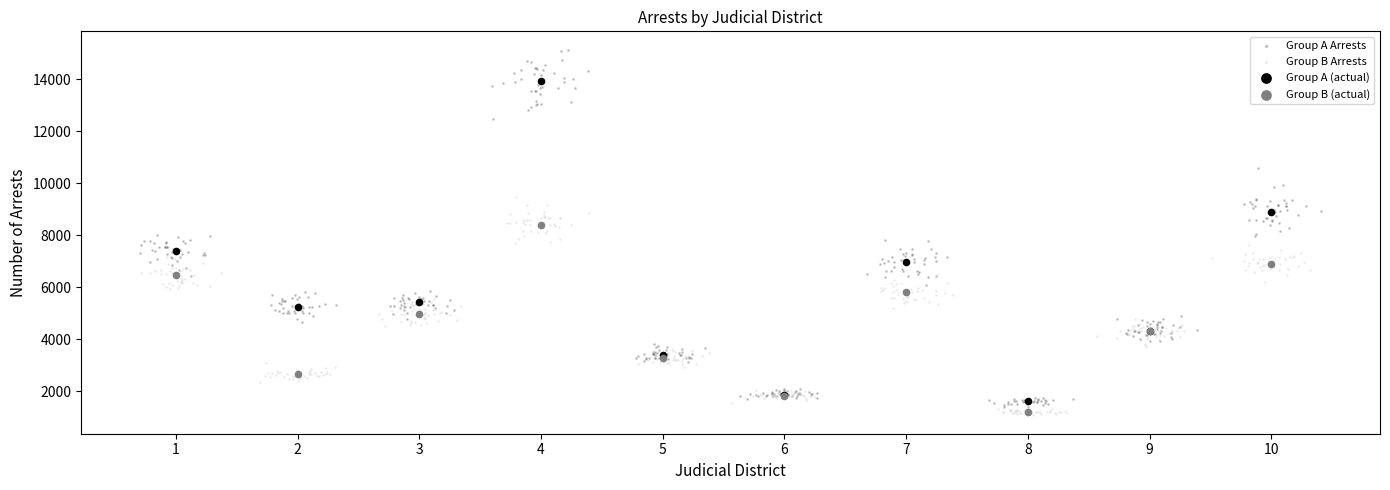

Which series reaches the maximum Y coordinate?

Group A Arrests